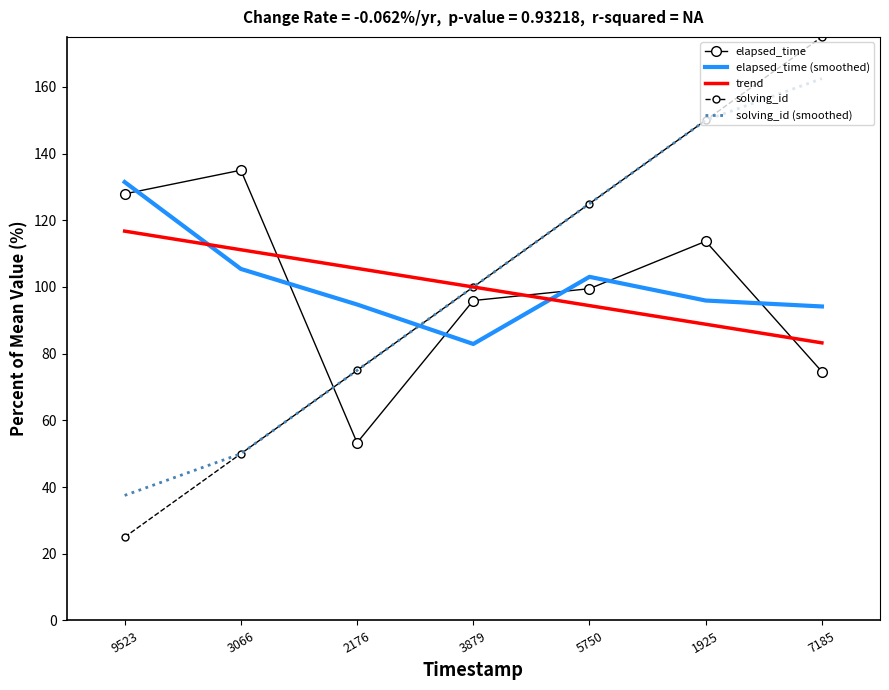

Where does the elapsed_time (smoothed) series first go above 95?

9523